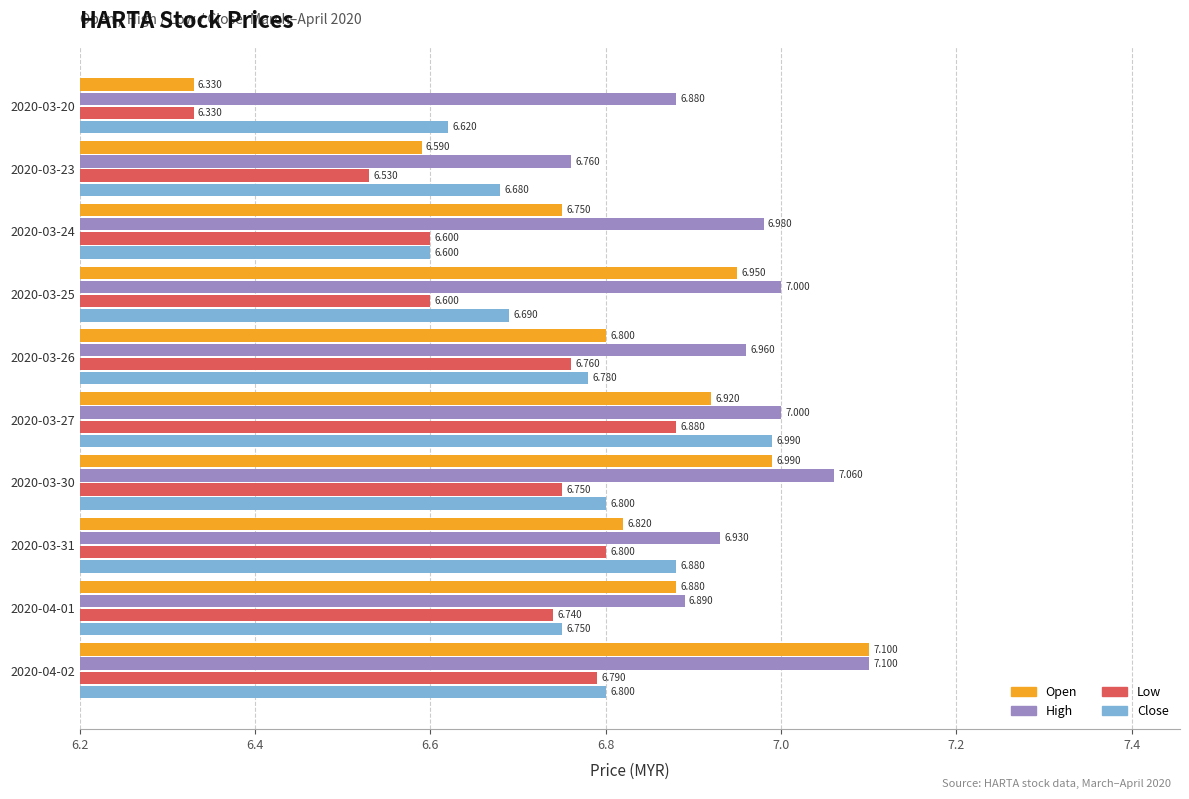

Count the number of categories in the chart.

10